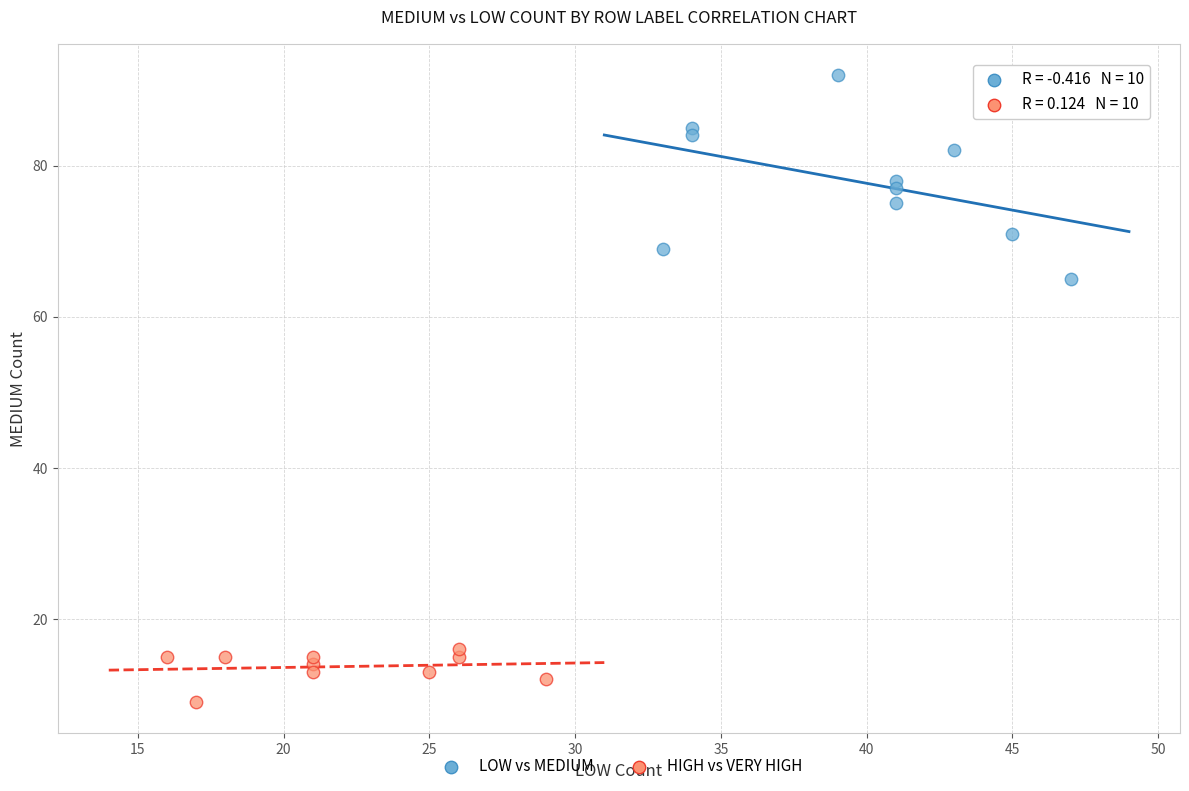

Which series reaches the minimum Y coordinate?

HIGH vs VERY HIGH